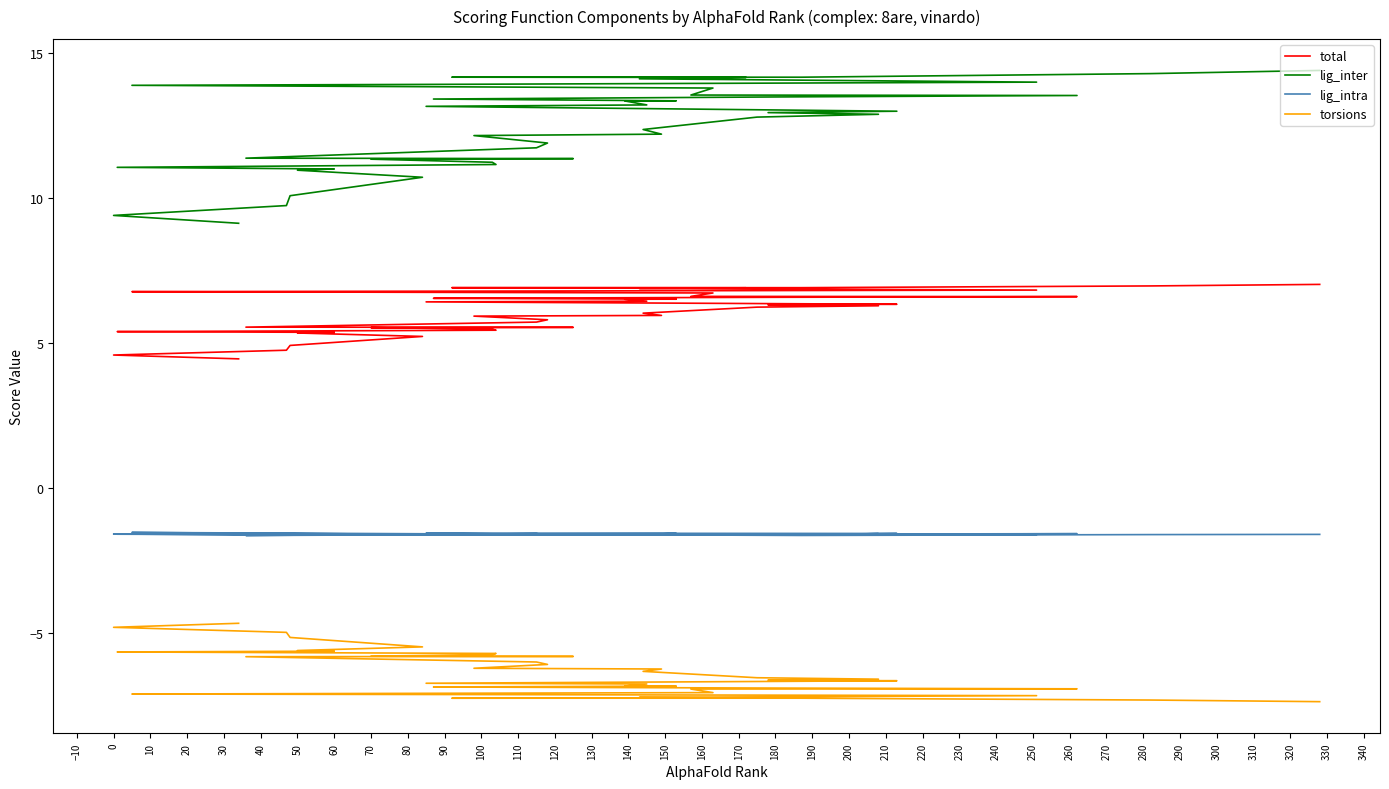

Reading right to left, list all the values displayed in this chart.

total: 7.0	7.0	6.9	6.9	6.9	6.9	6.8	6.8	6.8	6.7	6.6	6.6	6.6	6.5	6.5	6.5	6.4	6.4	6.3	6.3	6.3	6.2	6.0	5.9	5.9	5.8	5.7	5.5	5.5	5.5	5.5	5.4	5.4	5.4	5.3	5.2	4.9	4.7	4.6	4.4
lig_inter: 14.4	14.3	14.2	14.2	14.2	14.1	14.0	13.9	13.9	13.8	13.5	13.5	13.5	13.4	13.3	13.3	13.2	13.2	13.0	12.9	12.9	12.8	12.4	12.2	12.1	11.9	11.7	11.4	11.3	11.3	11.2	11.1	11.0	11.0	11.0	10.7	10.1	9.7	9.4	9.1
lig_intra: -1.6	-1.6	-1.6	-1.6	-1.6	-1.6	-1.6	-1.6	-1.5	-1.6	-1.6	-1.6	-1.6	-1.6	-1.6	-1.6	-1.6	-1.6	-1.6	-1.6	-1.6	-1.6	-1.6	-1.6	-1.6	-1.6	-1.6	-1.6	-1.6	-1.6	-1.6	-1.6	-1.6	-1.6	-1.6	-1.6	-1.6	-1.6	-1.6	-1.6
torsions: -7.4	-7.3	-7.3	-7.3	-7.3	-7.2	-7.2	-7.1	-7.1	-7.1	-6.9	-6.9	-6.9	-6.9	-6.8	-6.8	-6.8	-6.7	-6.7	-6.6	-6.6	-6.6	-6.3	-6.3	-6.2	-6.1	-6.0	-5.8	-5.8	-5.8	-5.8	-5.7	-5.7	-5.6	-5.6	-5.5	-5.2	-5.0	-4.8	-4.7